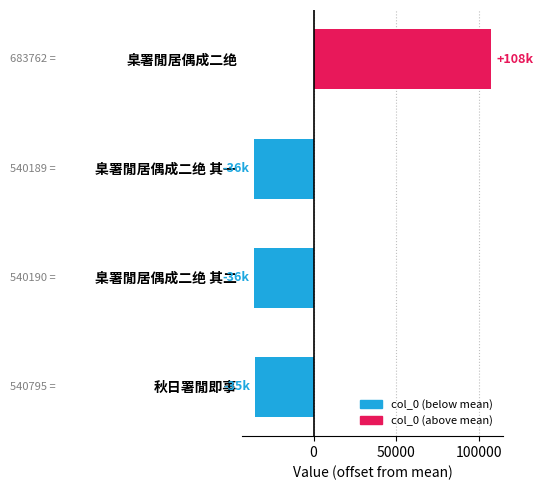

What is the value of the 4th bar from the top?

-35439